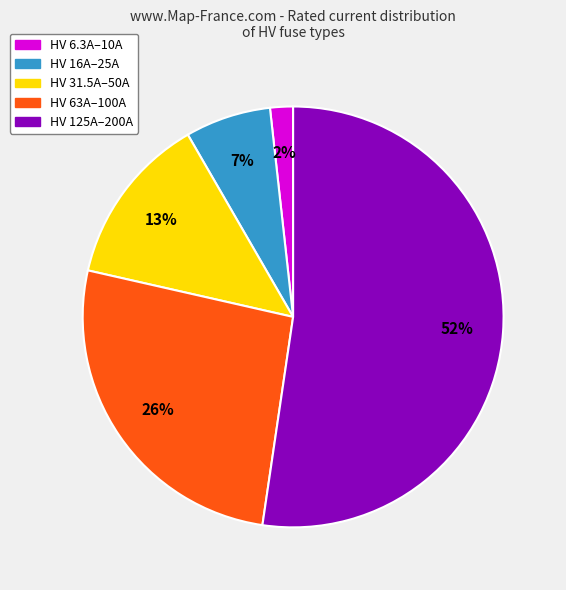

Does any single category account for the majority?

Yes